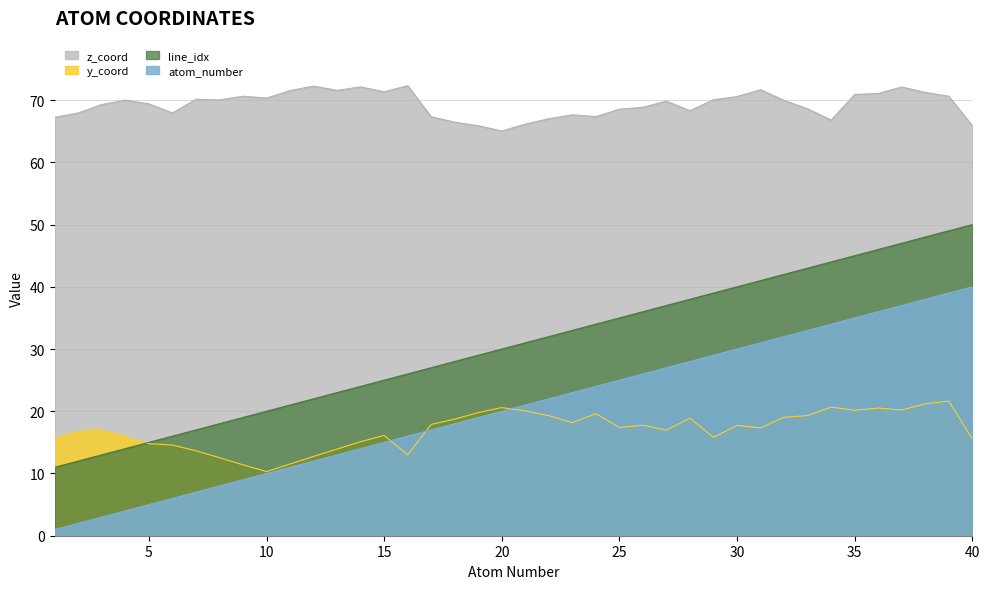

What is the difference between the maximum and minimum values in the atom_number series?

39.0